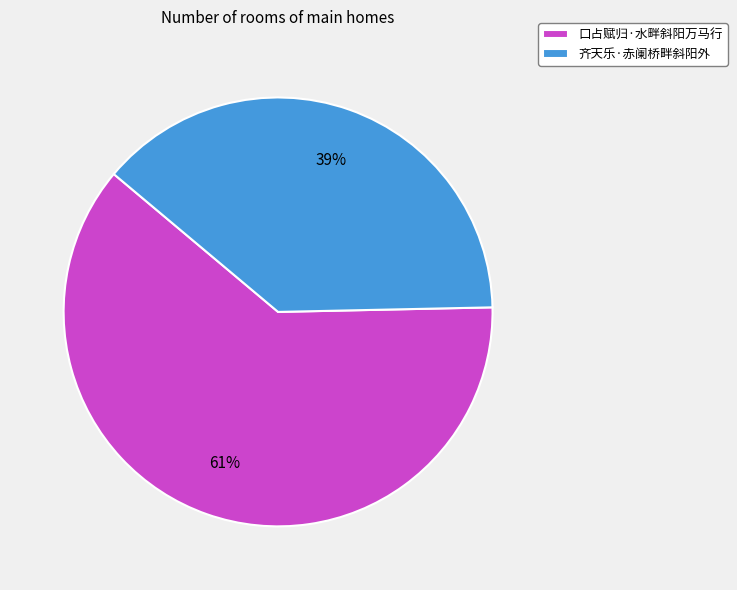

Rank the categories by value from lowest to highest.

齐天乐·赤阑桥畔斜阳外, 口占赋归·水畔斜阳万马行